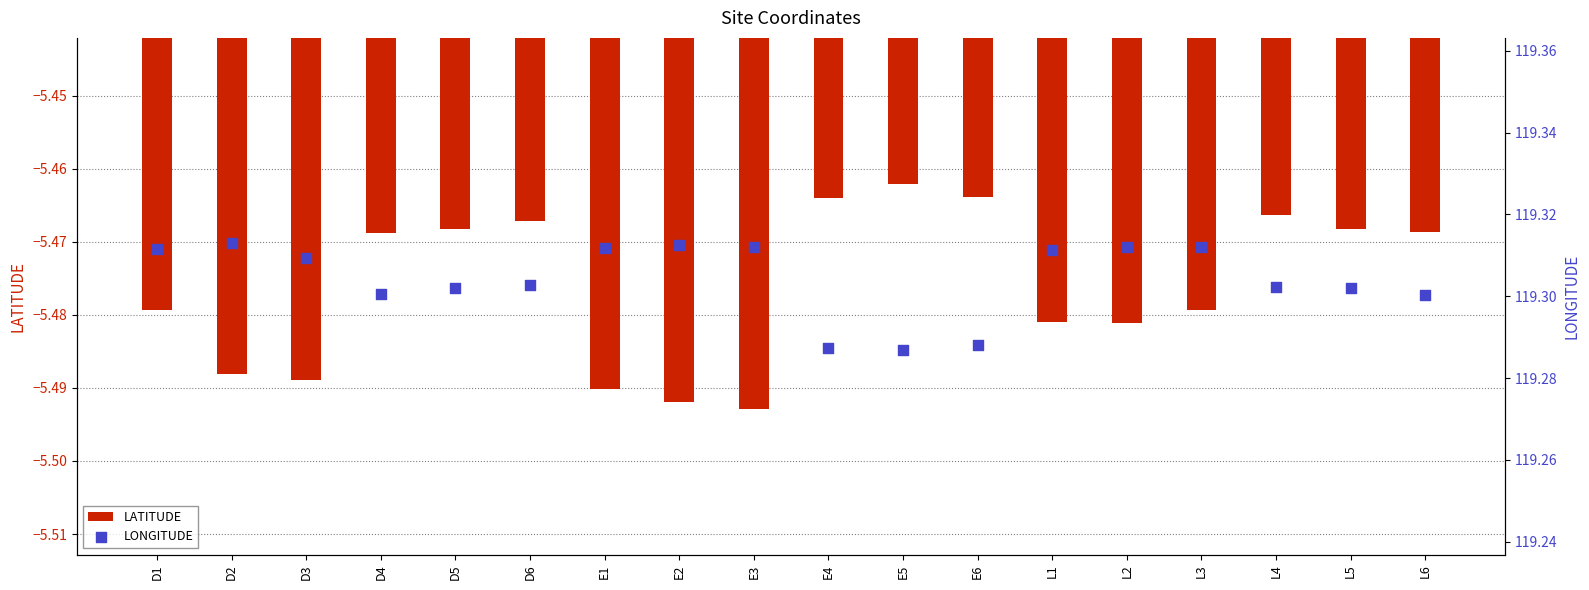

Which series contains the lowest Y value?

LATITUDE